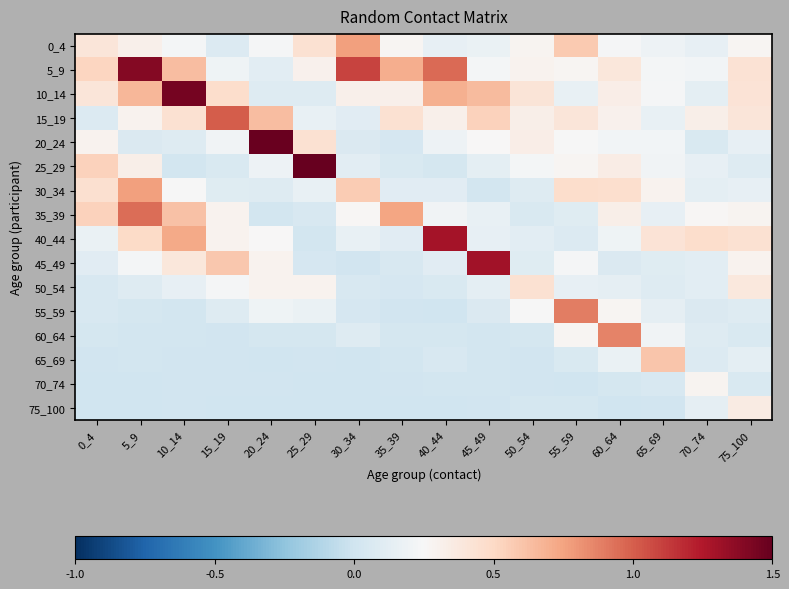

What is the total value across all series at 5_9?

5.6